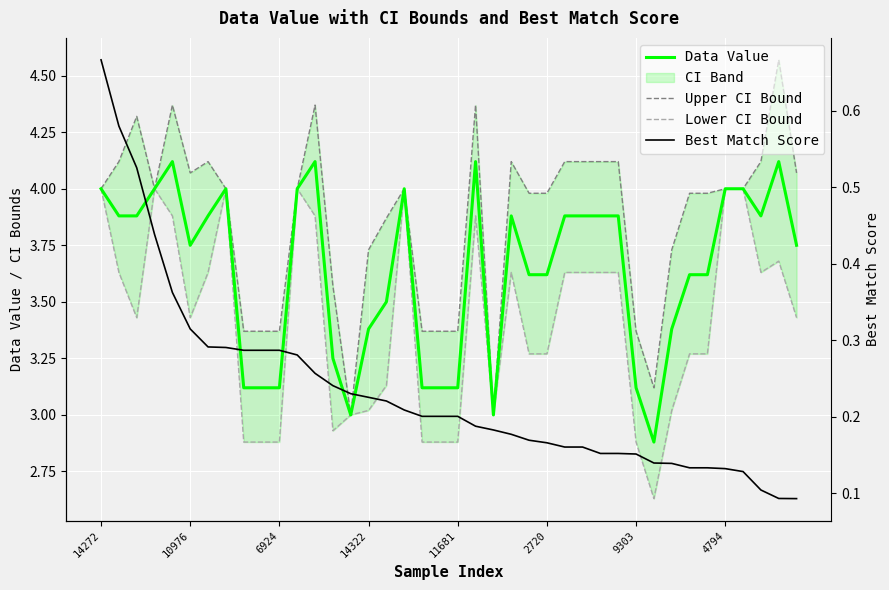

What is the minimum value for Data Value?

2.9